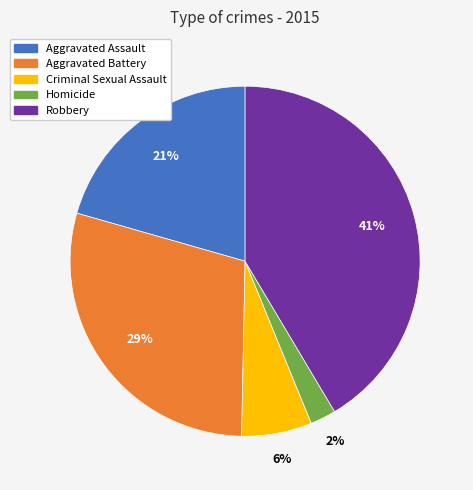

Combined, do Robbery and Aggravated Assault account for over 50%?

Yes